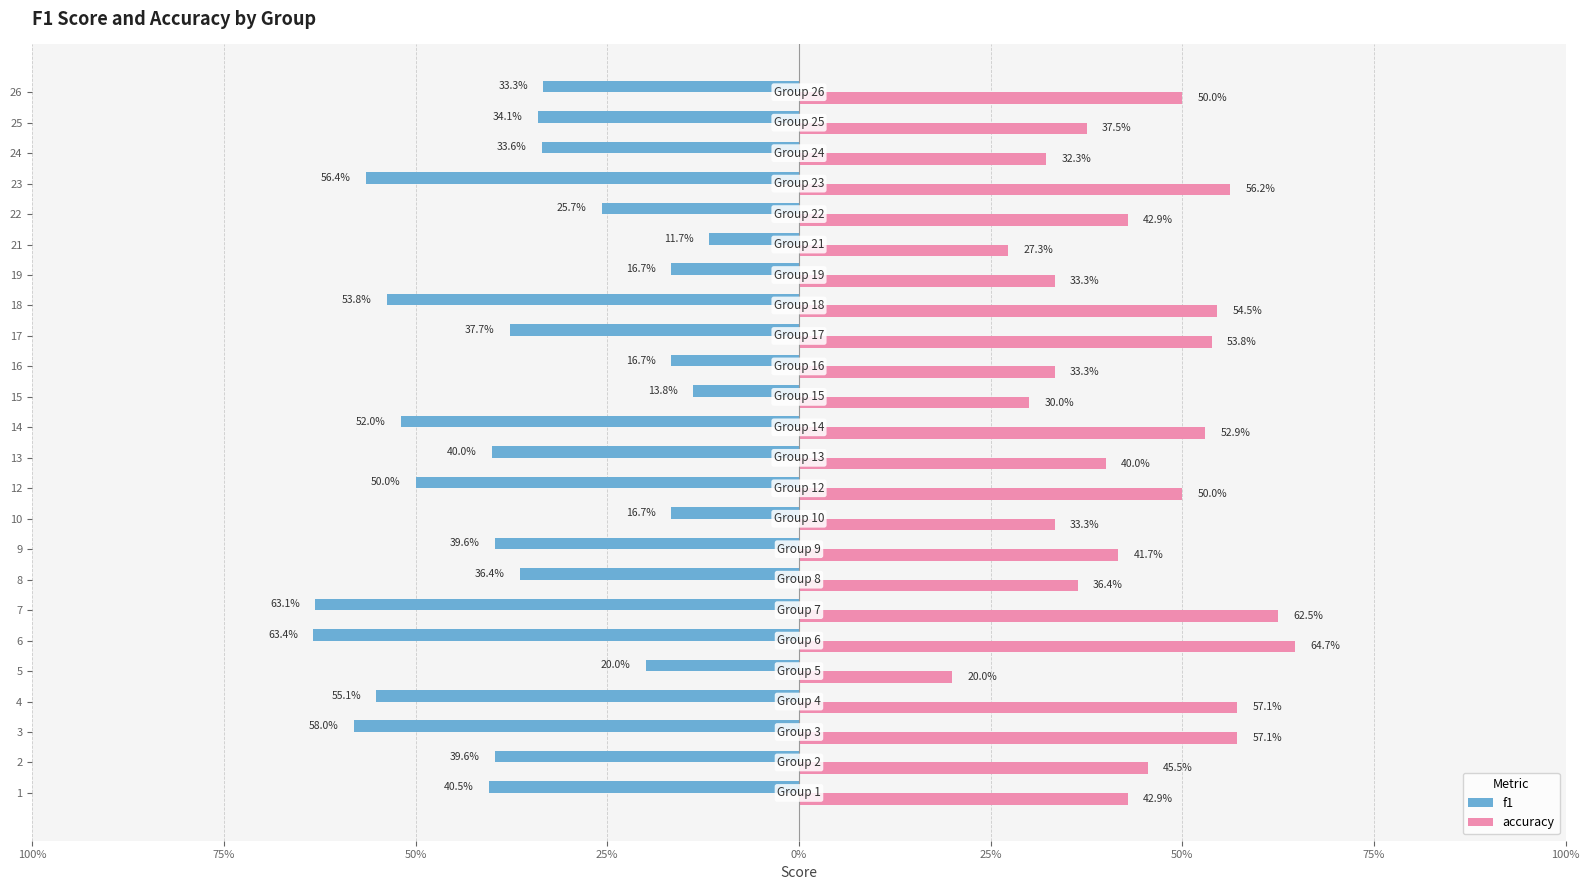

What is the average value of the accuracy series?

0.4